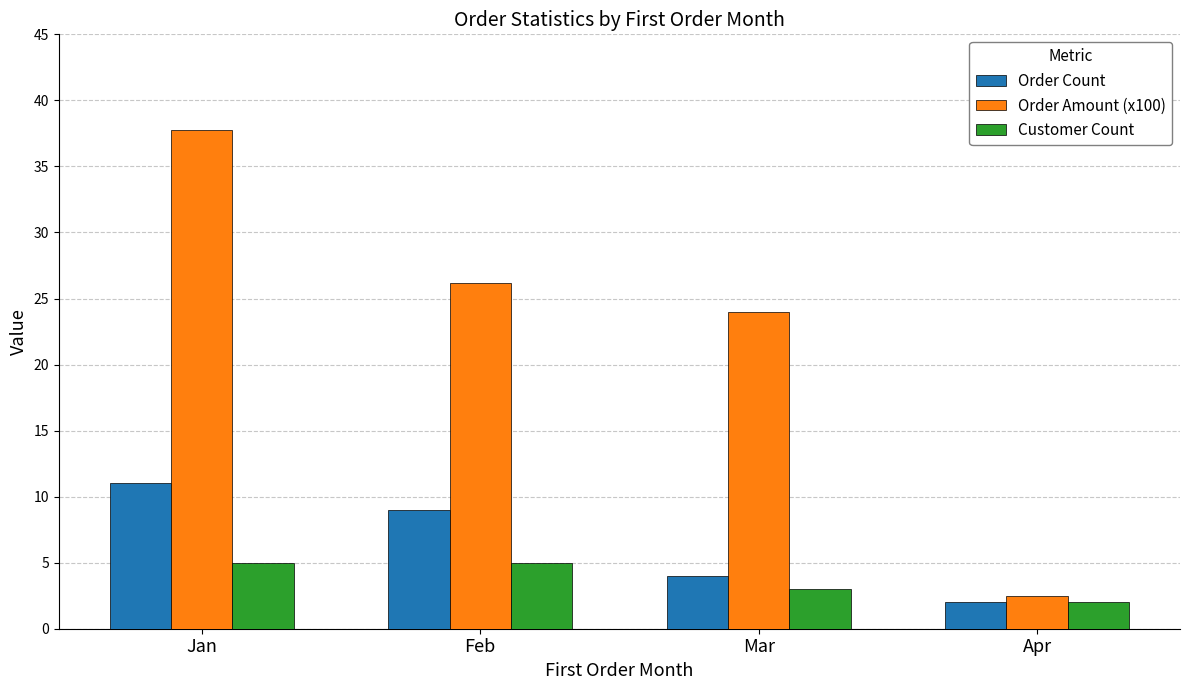

Which series has the largest range (max minus min)?

Order Amount (x100)